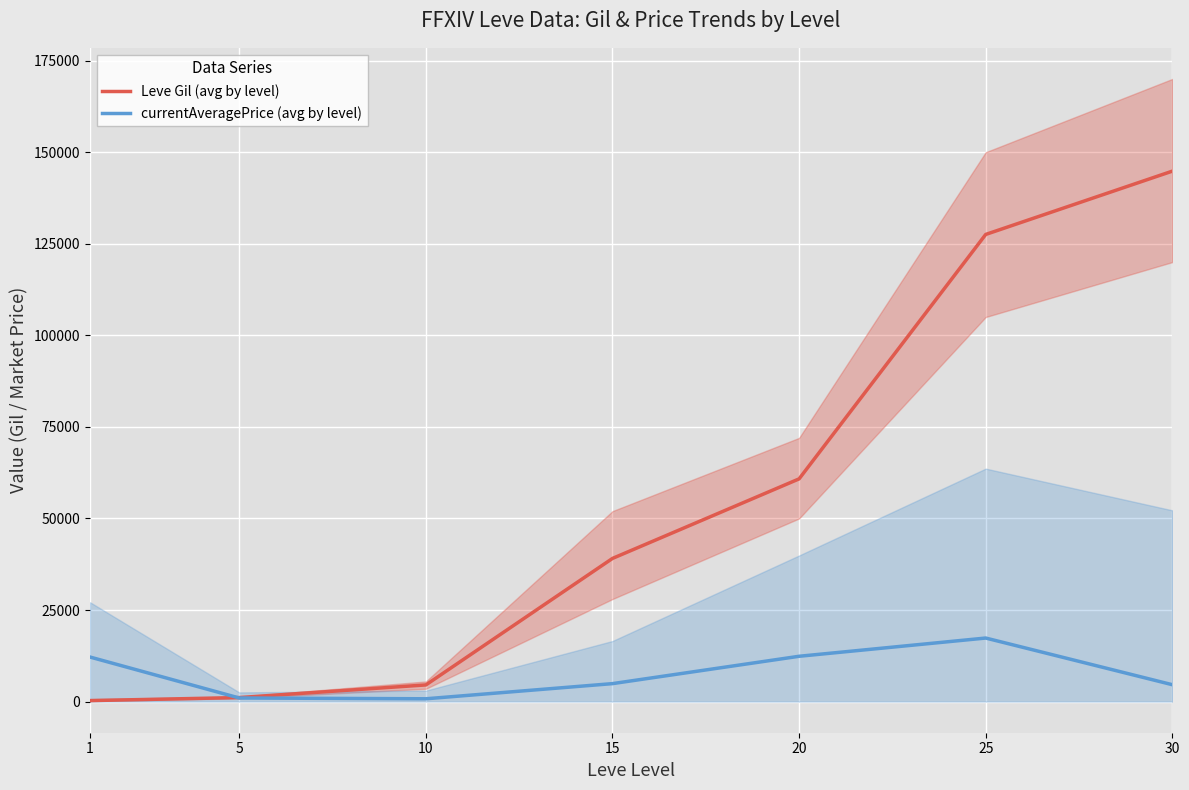

At how many categories does at least one series exceed 3207?

6